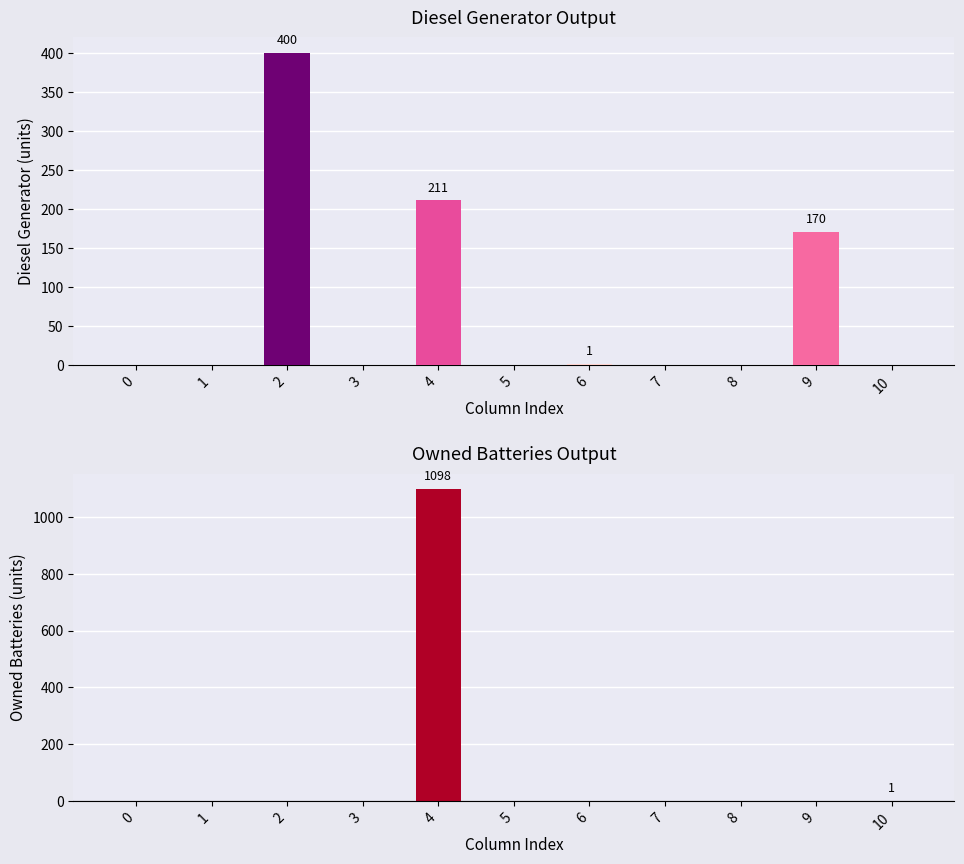

Reading right to left, what are all the values shown in this chart?

Diesel Generator: 0	170	0	0	1	0	211	0	400	0	0
Owned Batteries: 1	0	0	0	0	0	1098	0	0	0	0